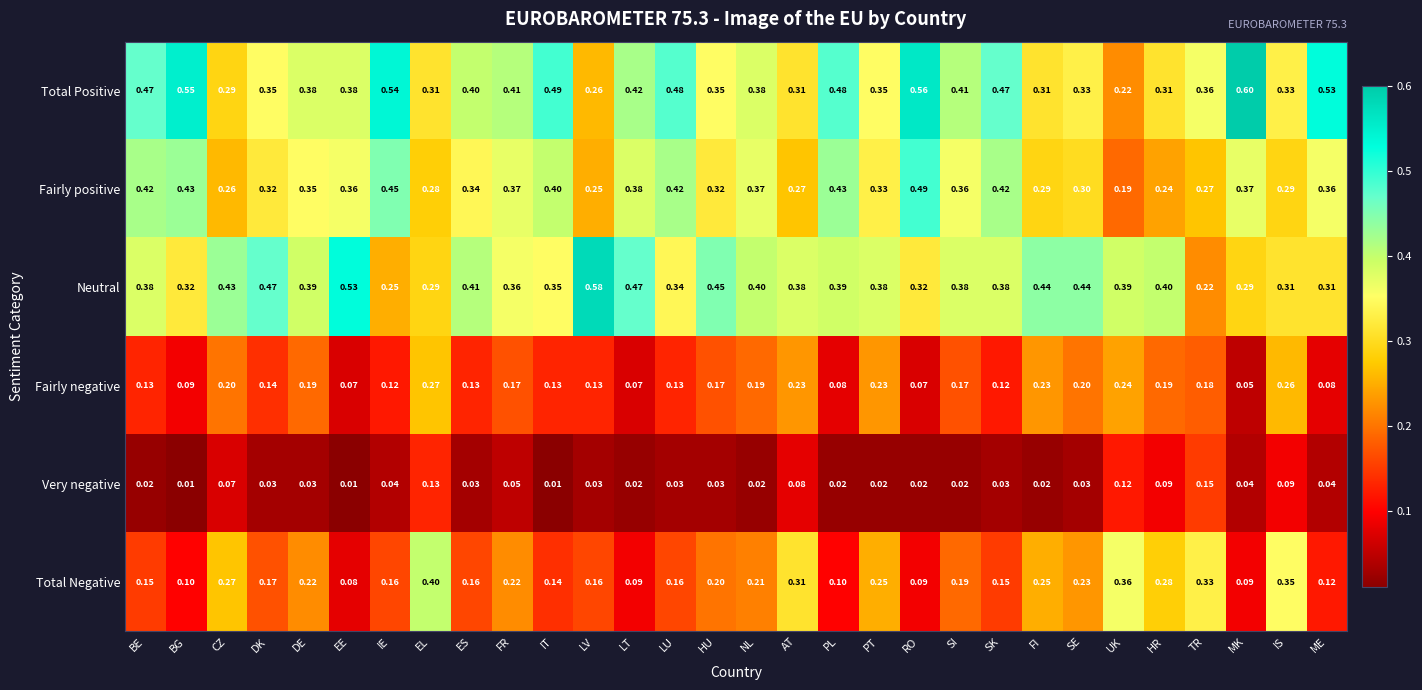

How many series are shown in this chart?

6